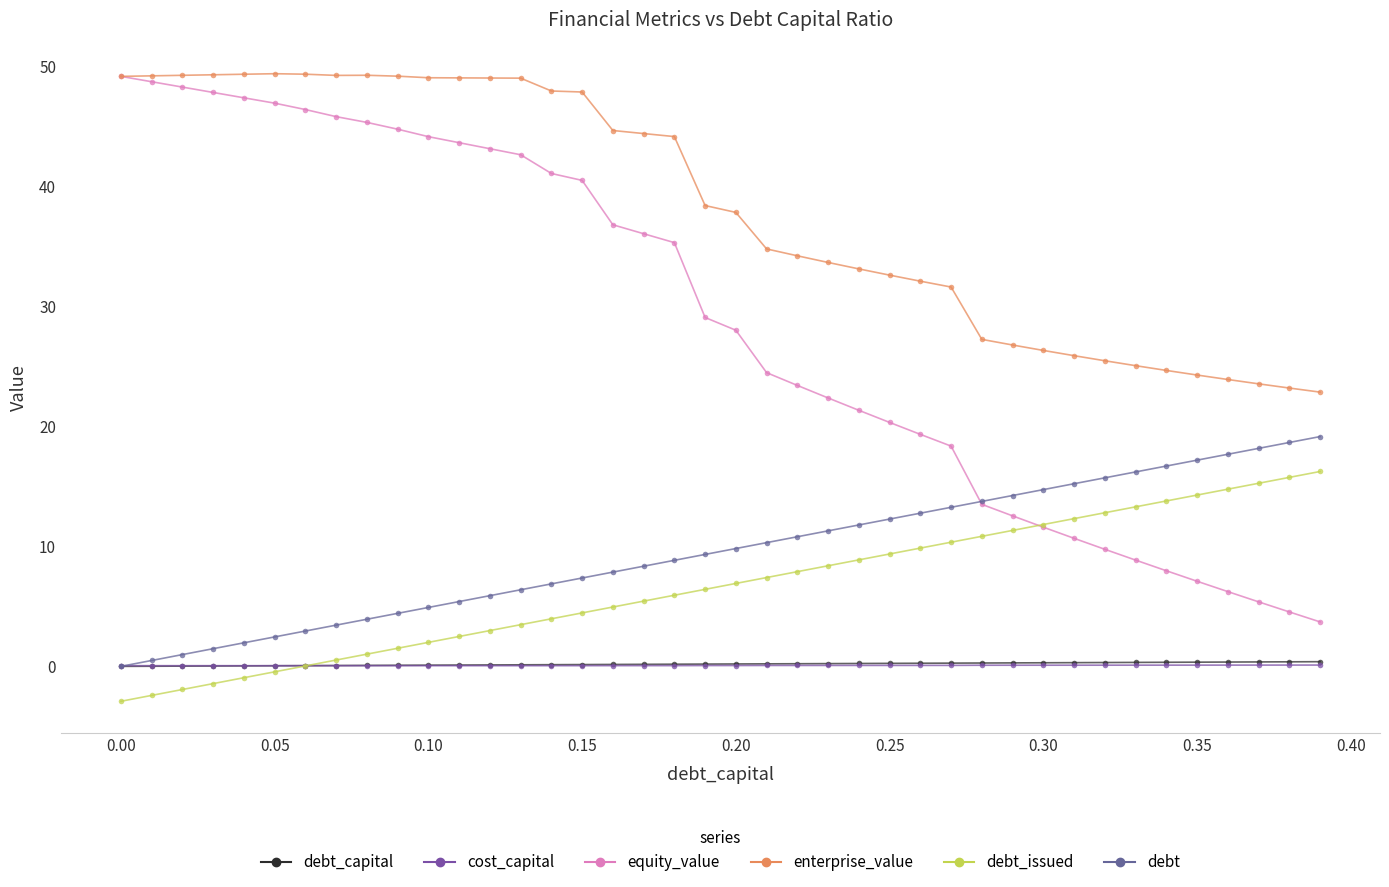

What are all the series names shown in the legend?

debt_capital, cost_capital, equity_value, enterprise_value, debt_issued, debt